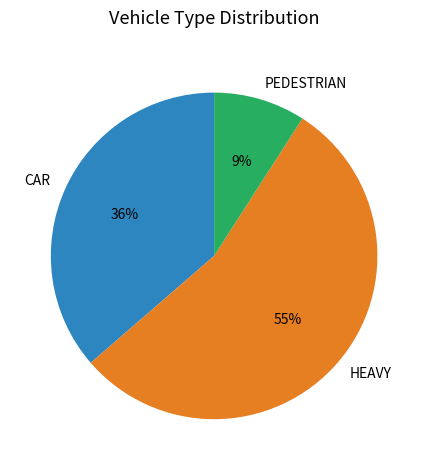

Combined, do HEAVY and PEDESTRIAN account for over 50%?

Yes